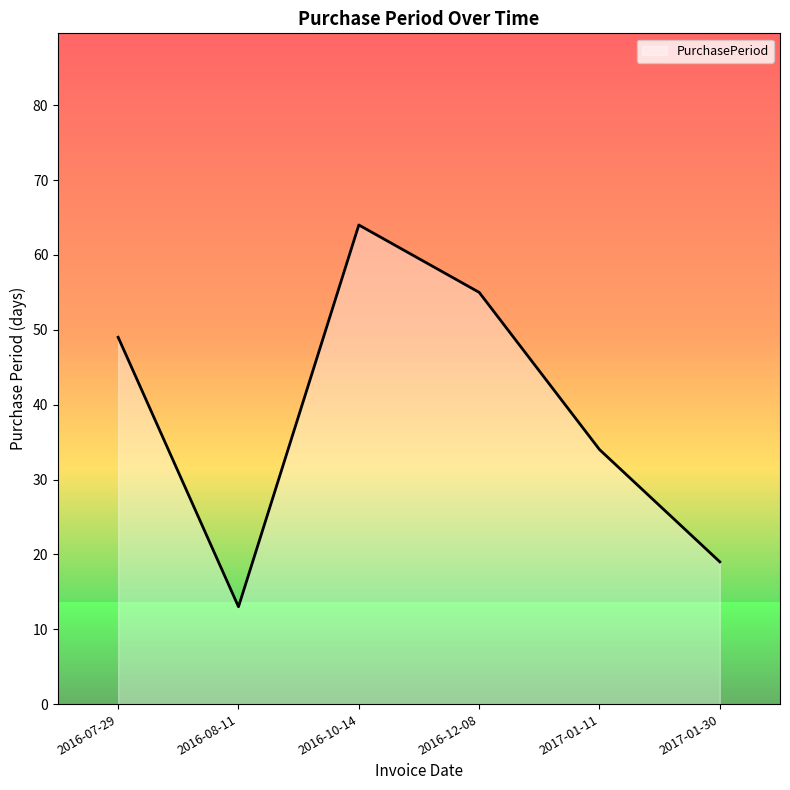

What is the difference between the values at 2016-08-11 and 2016-10-14?

51